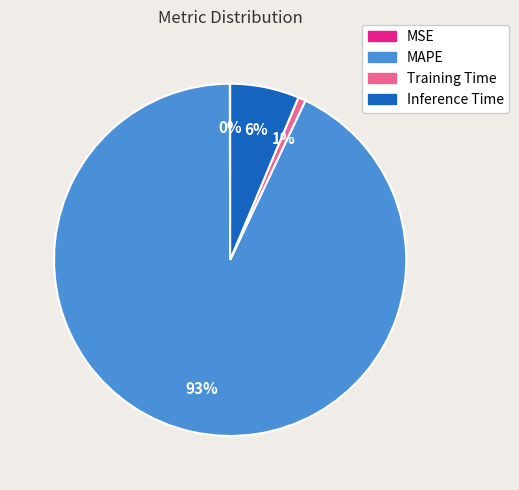

Combined, do Training Time and MAPE account for over 50%?

Yes